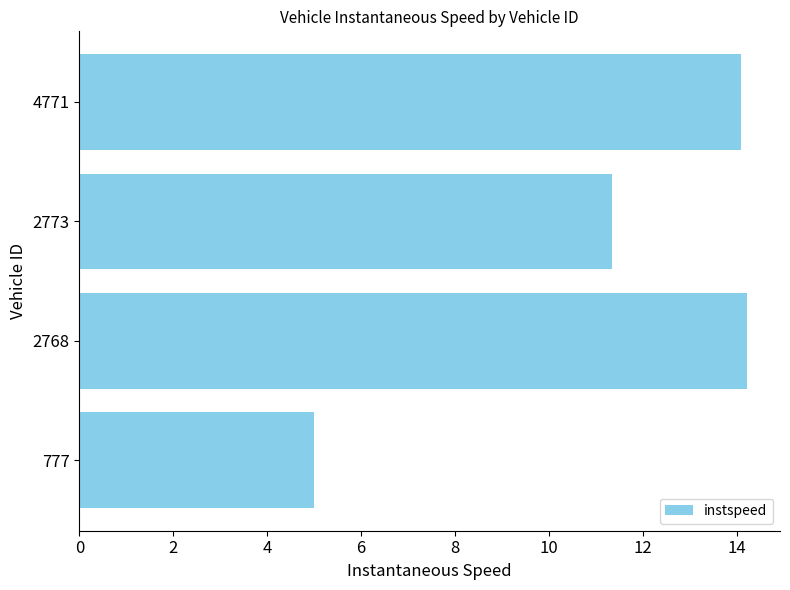

Where is the data nearest to the value 9?

2773